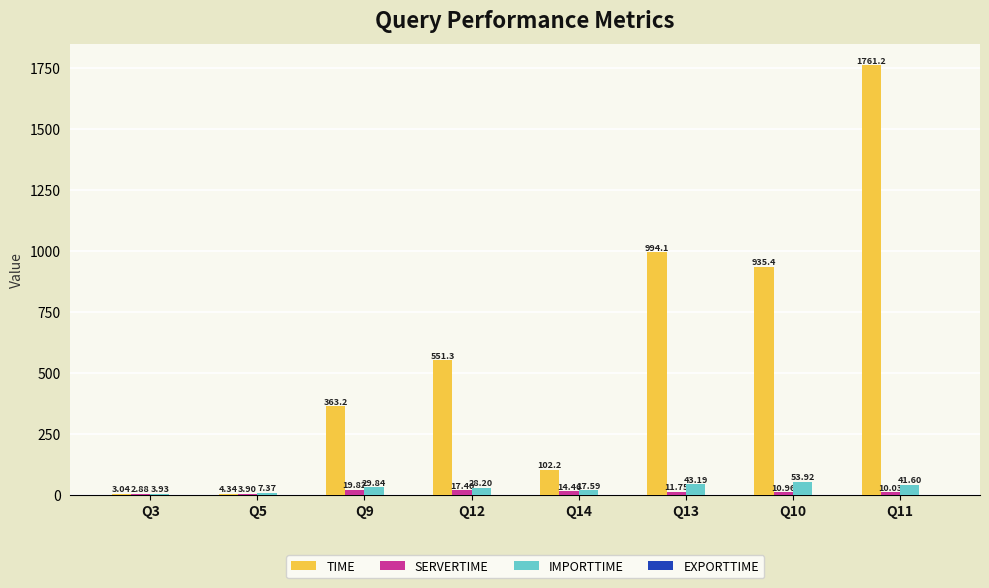

What is the total value across all series at Q12?

597.0